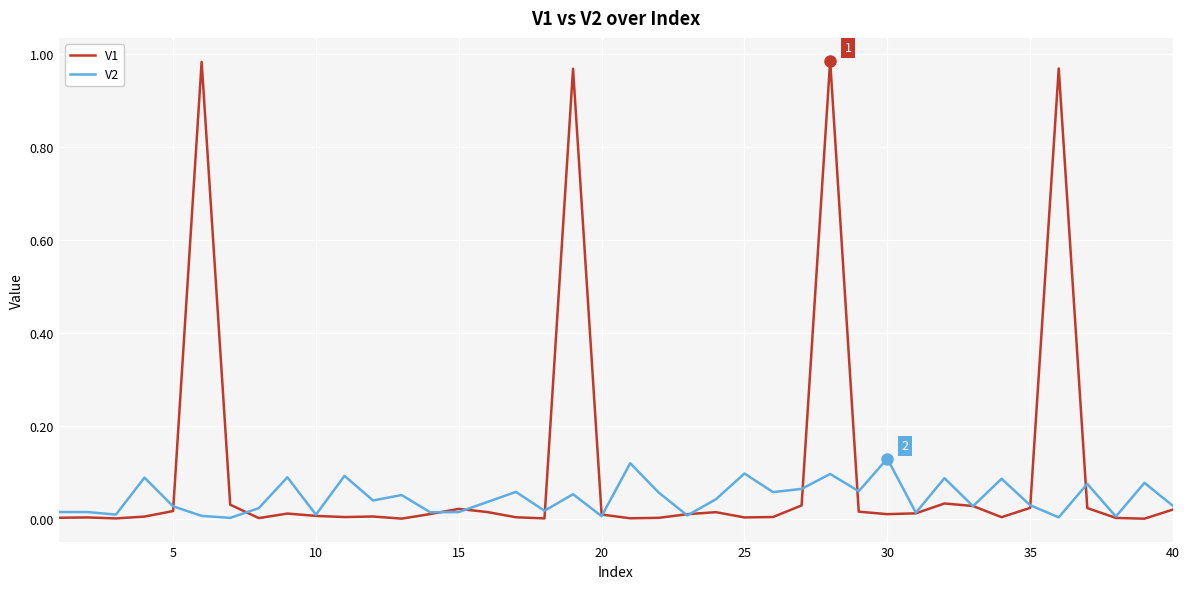

Which series has the largest range (max minus min)?

V1